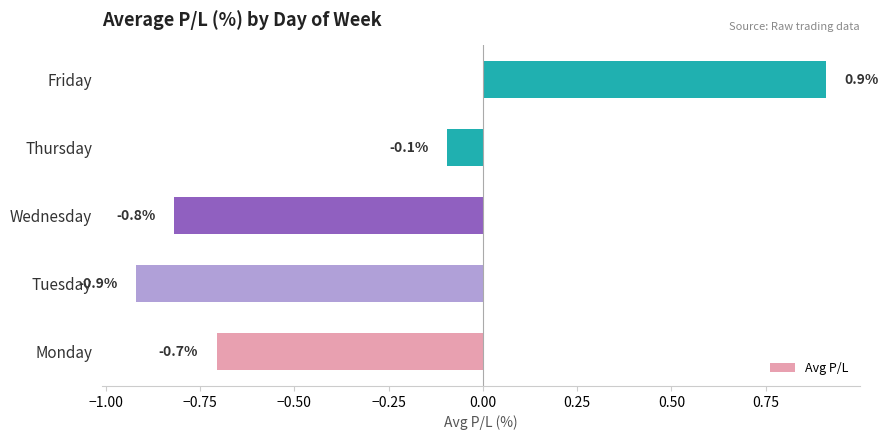

Rank the categories by value from lowest to highest.

Tuesday, Wednesday, Monday, Thursday, Friday